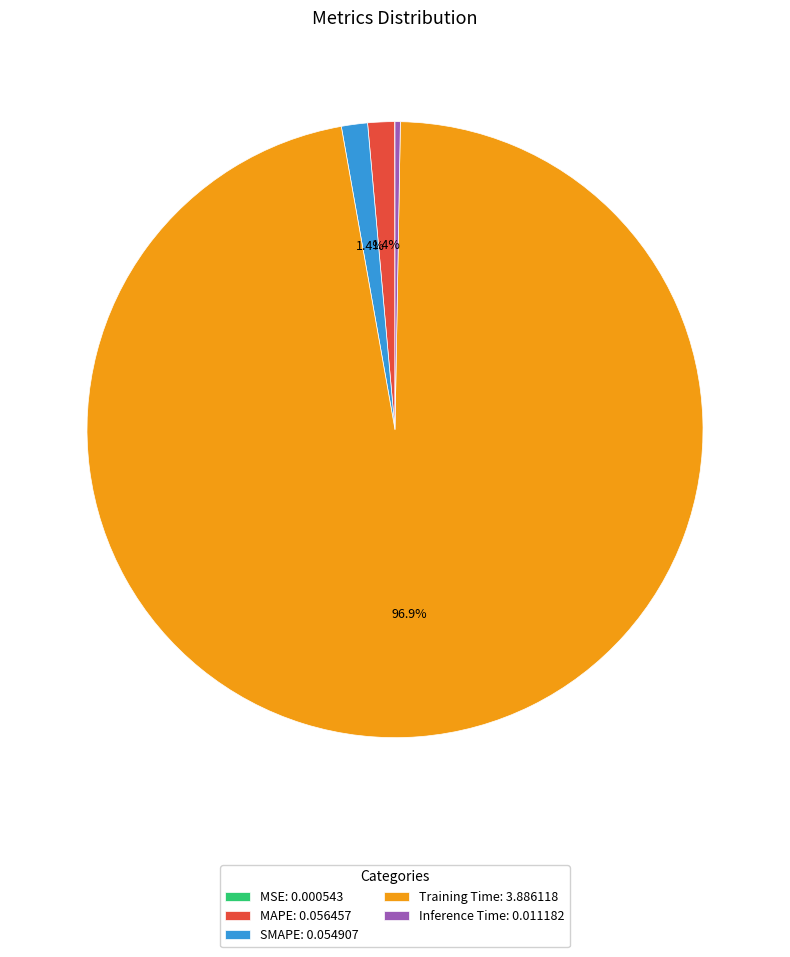

Is there a majority slice in this chart?

Yes